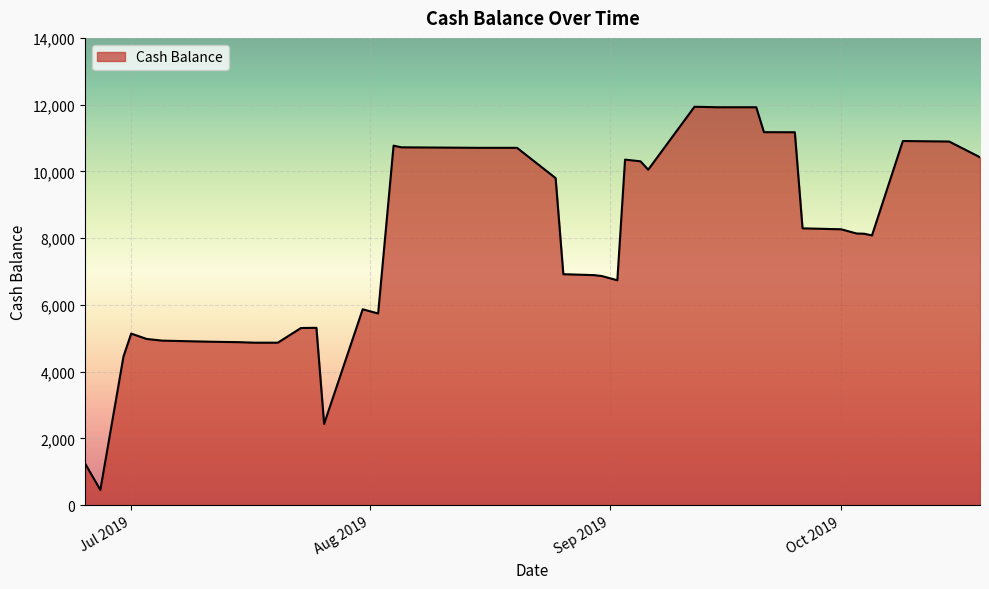

What is the greatest value displayed?

11936.8